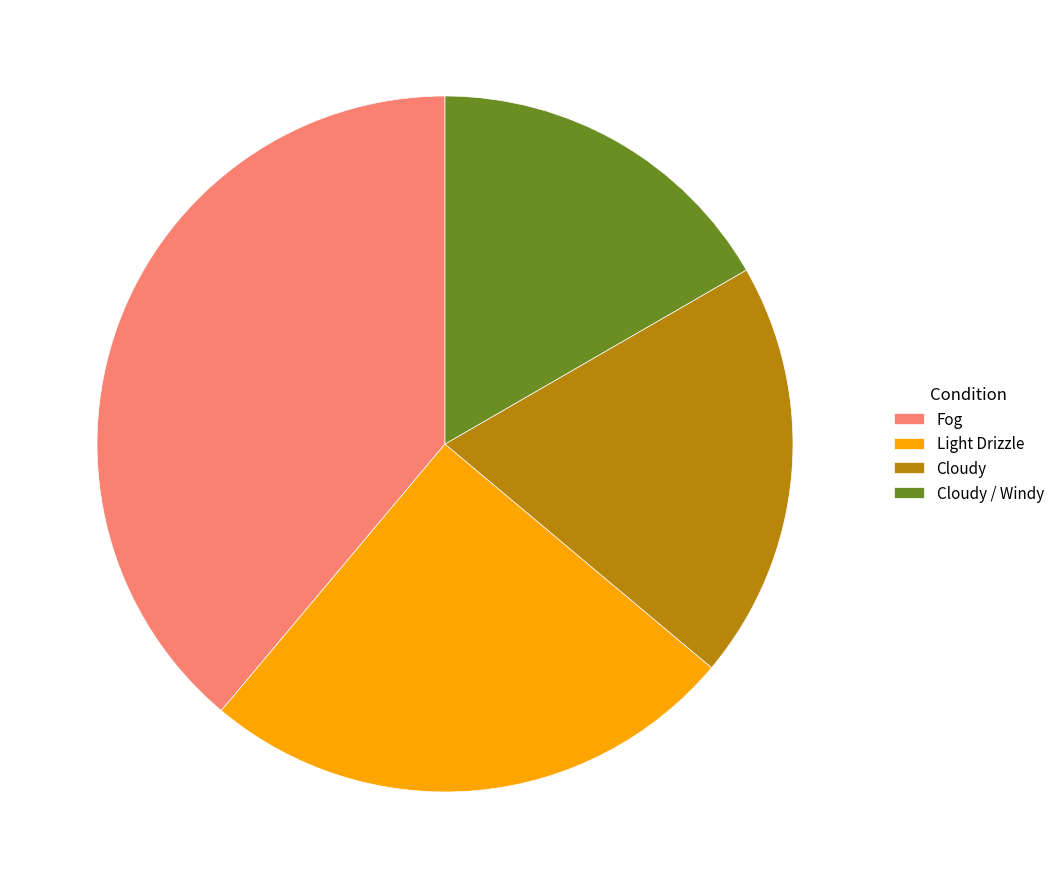

Which slice is the smallest?

Cloudy / Windy